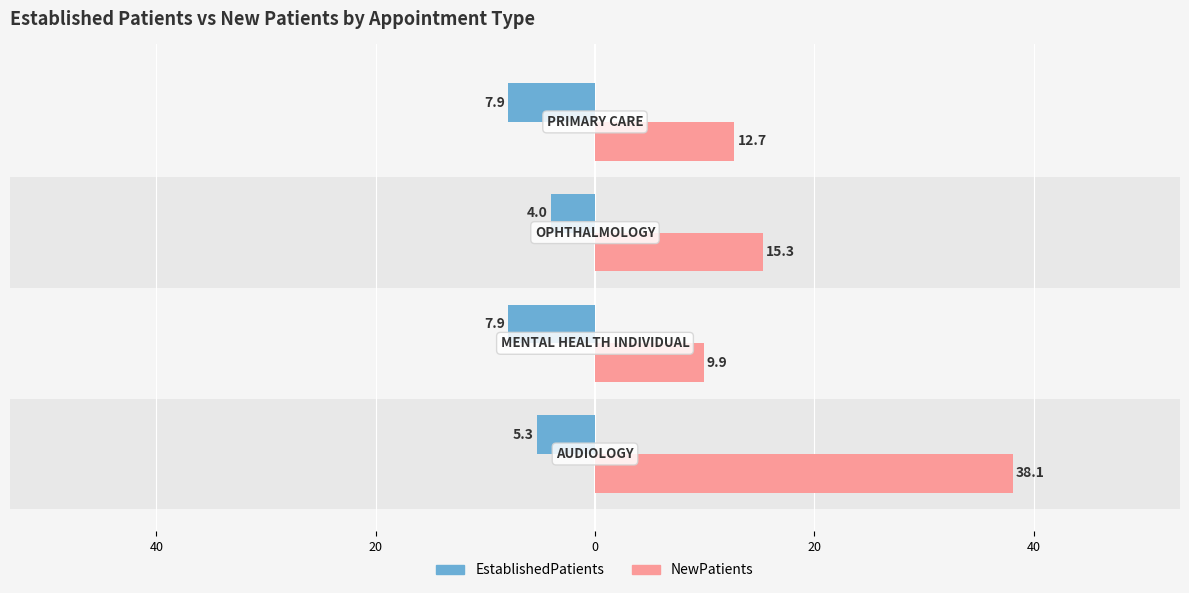

What is the difference between the maximum and minimum values in the NewPatients series?

28.2